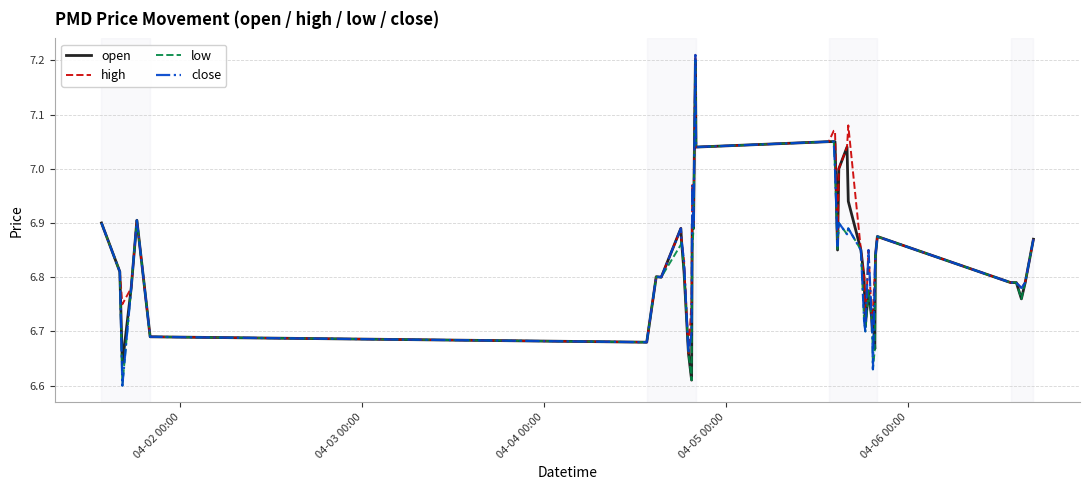

What is the average value of the open series?

6.8